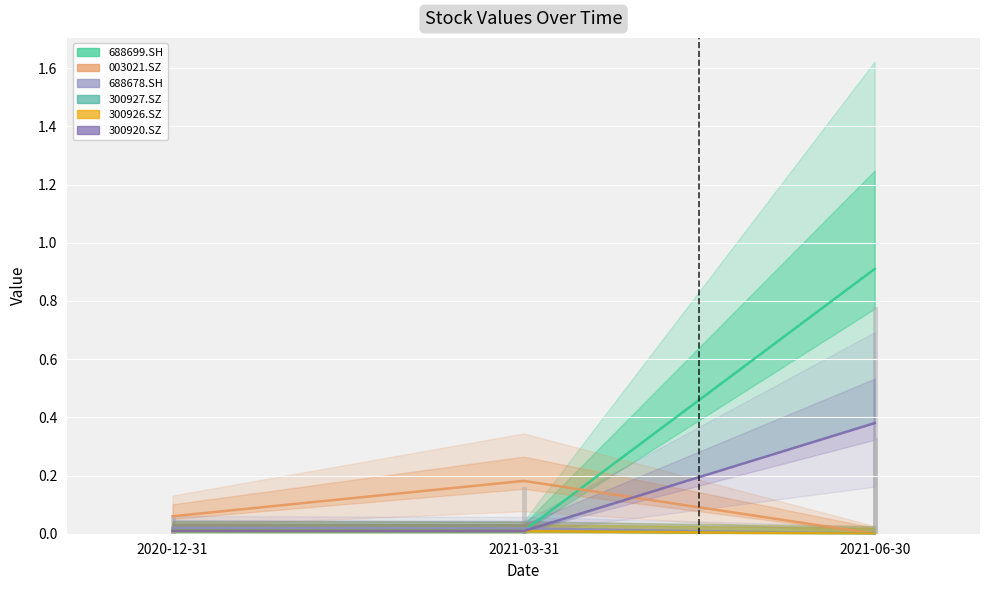

Which series has the largest range (max minus min)?

688699.SH